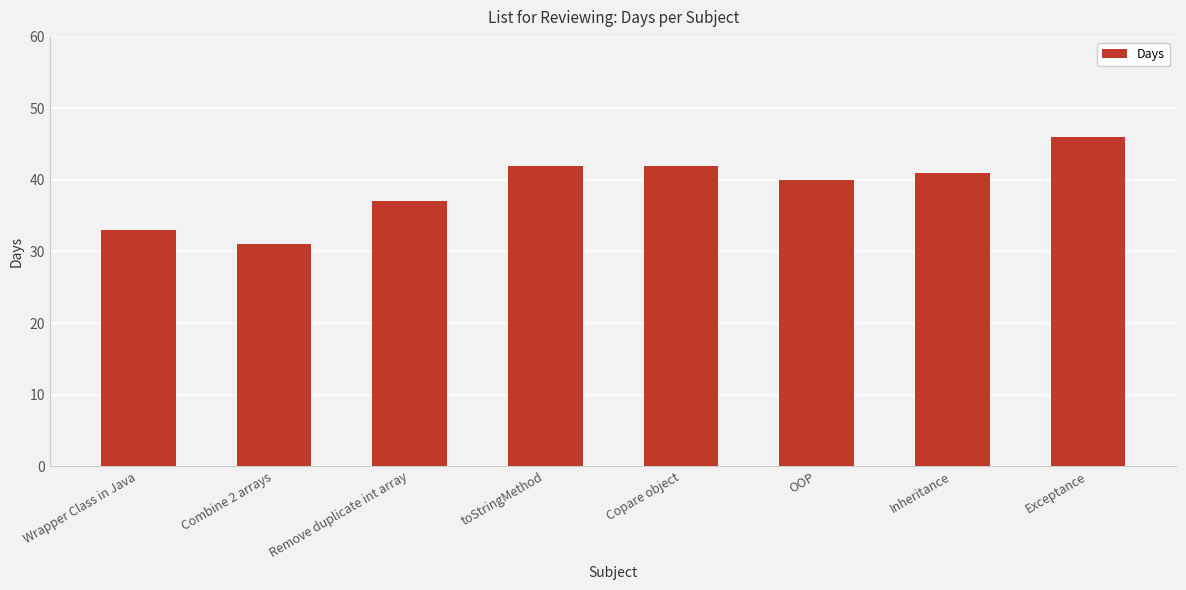

Where does the data first go above 41?

toStringMethod